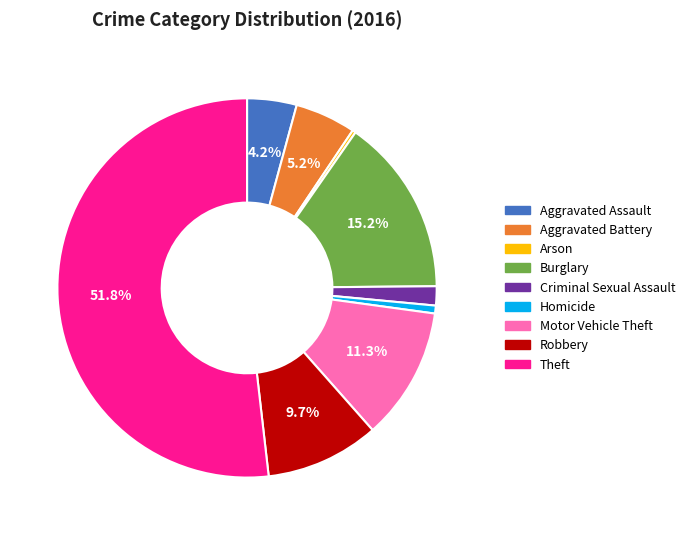

To the nearest percent, what percentage of the pie is Homicide?

1%